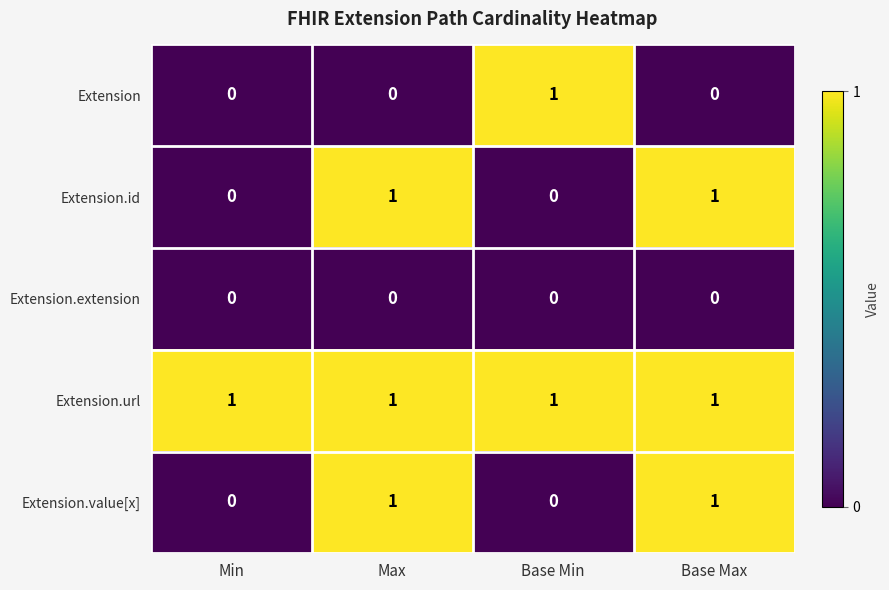

Between Min and Base Min, which series saw the biggest shift?

Extension